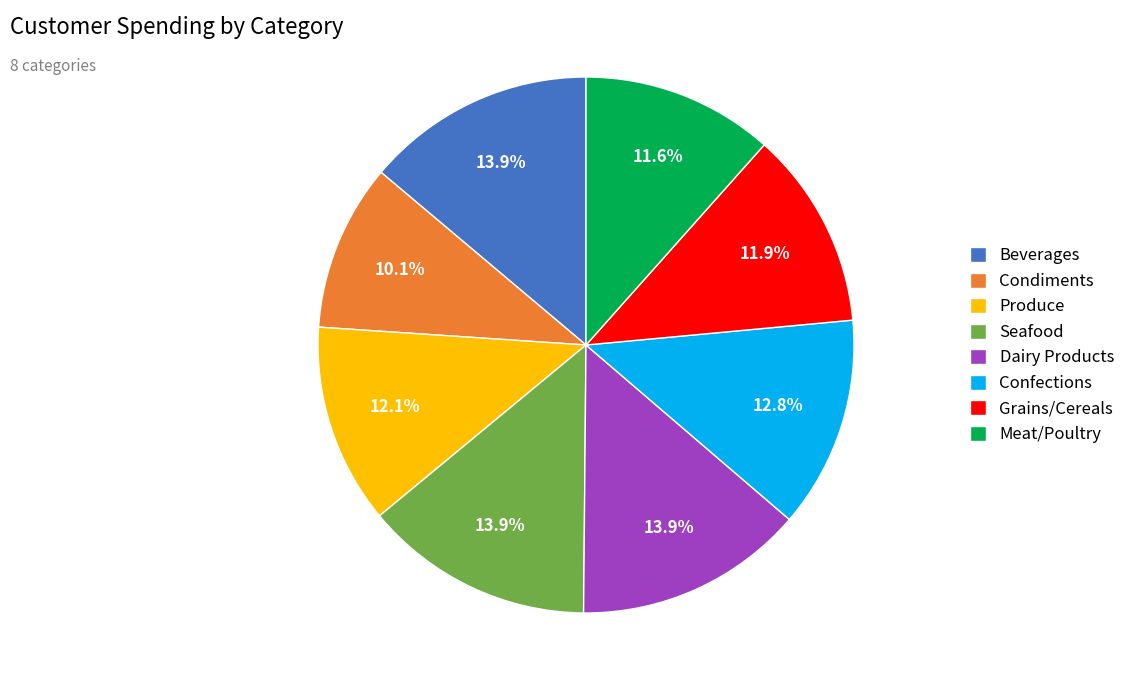

Combined, do Seafood and Dairy Products account for over 50%?

No